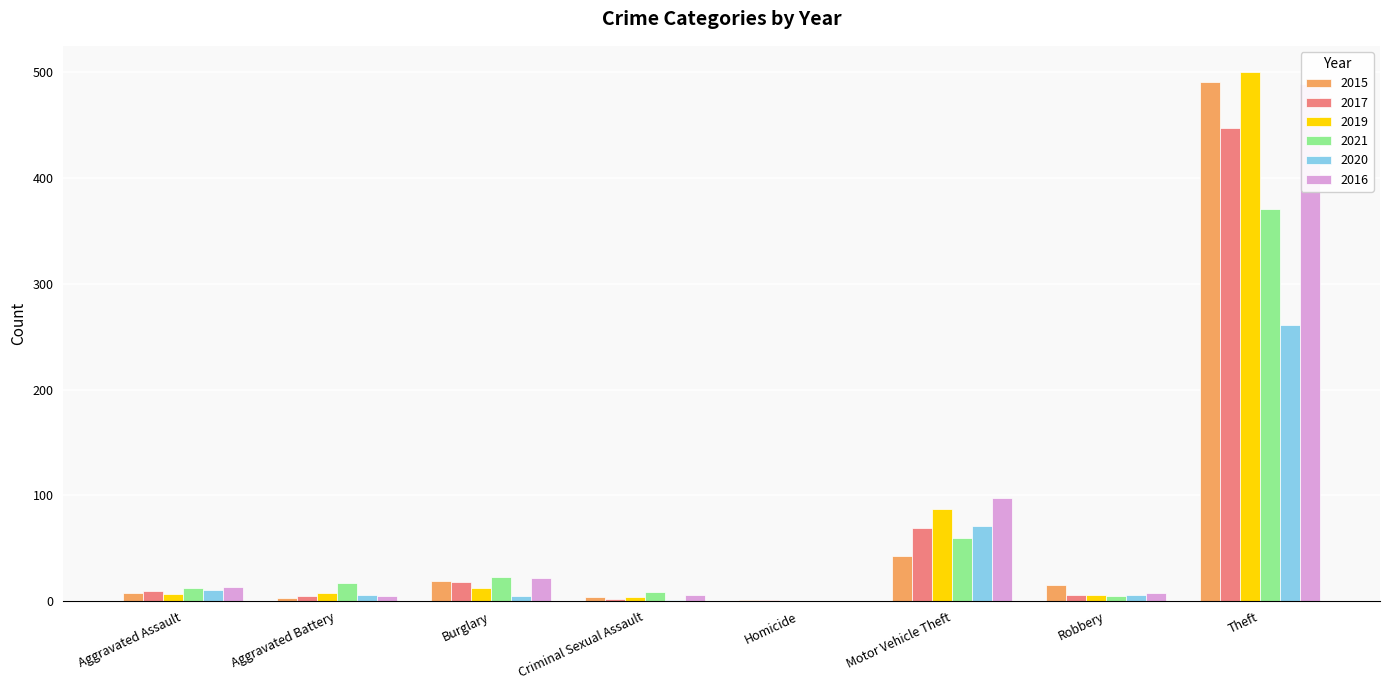

The value of 2020 at Robbery is 6. True or false?

True